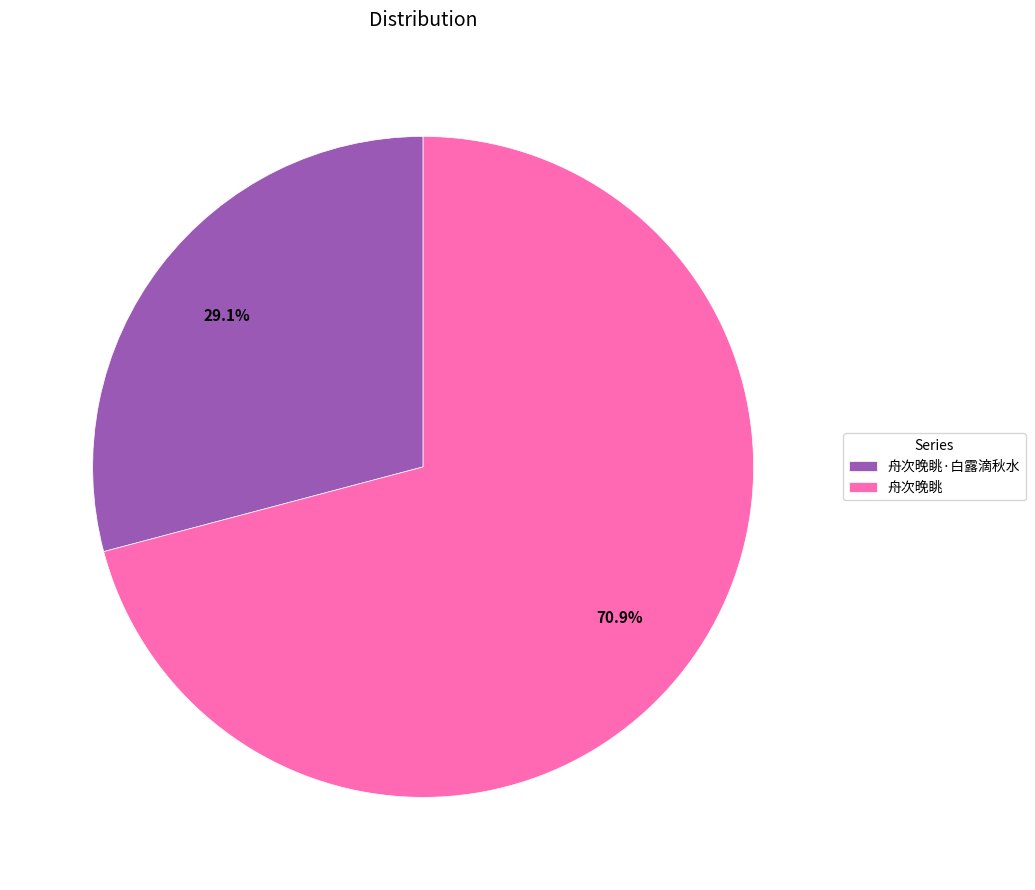

To the nearest percent, what portion does 舟次晚眺 represent?

71%